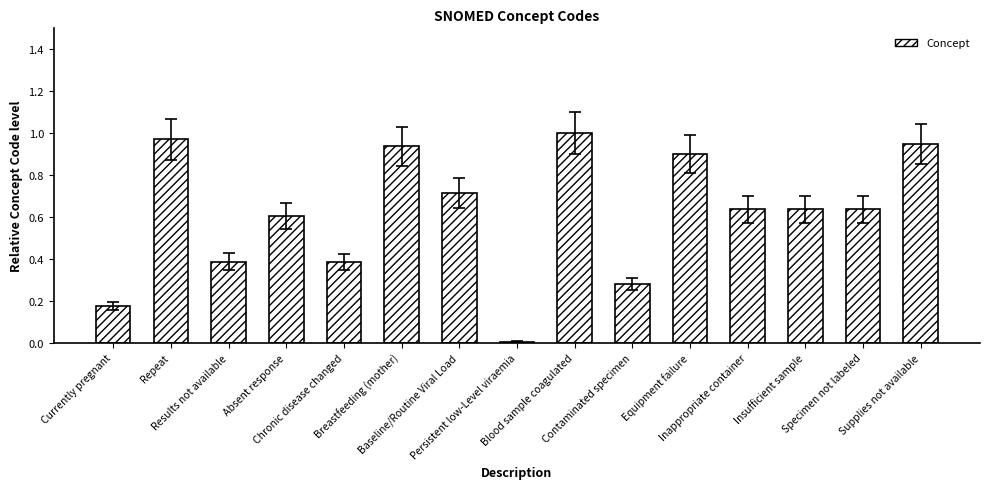

How many series are shown in this chart?

1